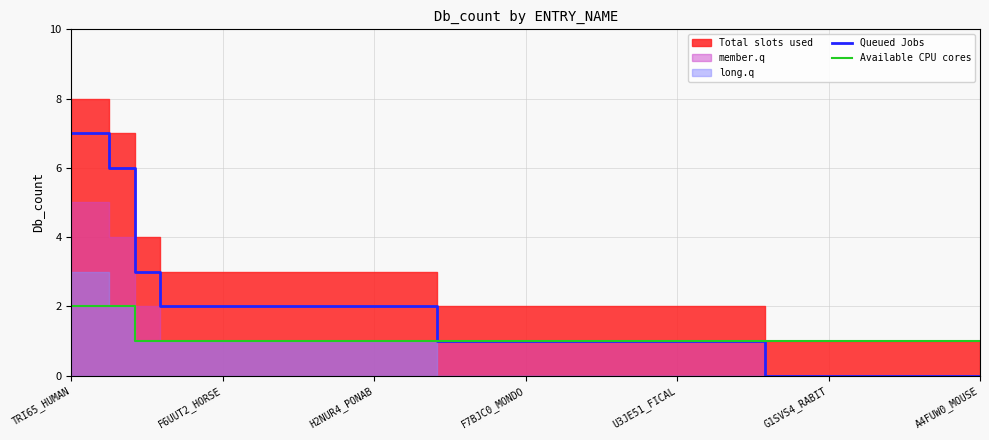

How many lines are shown in the chart?

2